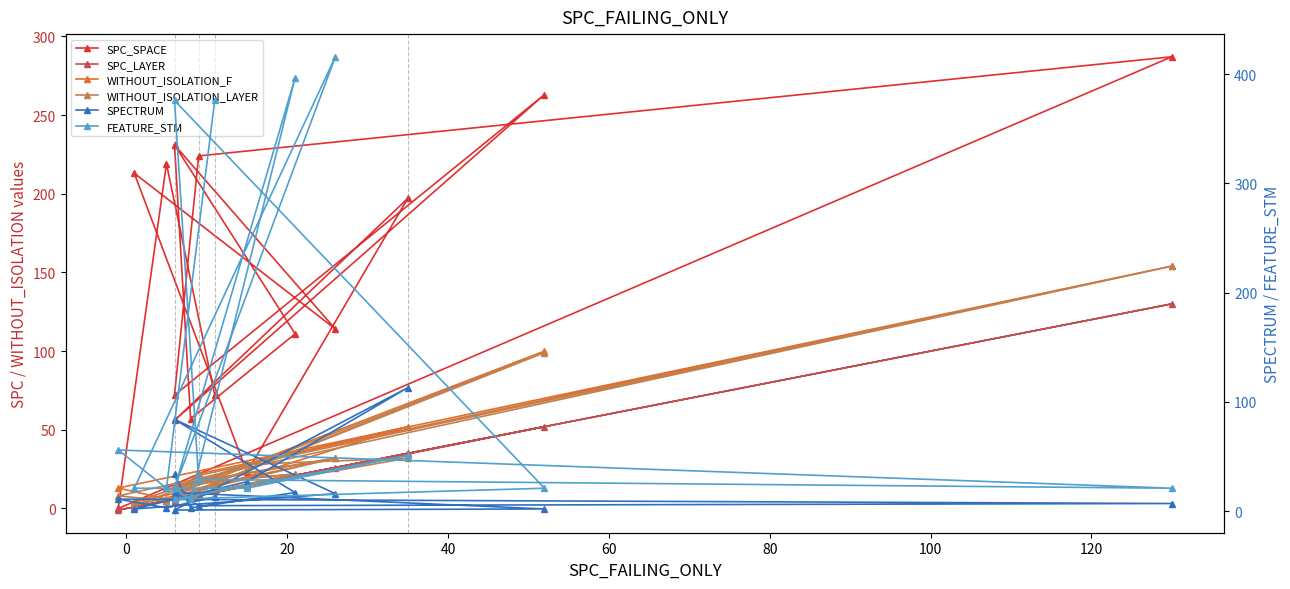

Where is the first local minimum for SPC_LAYER?

20